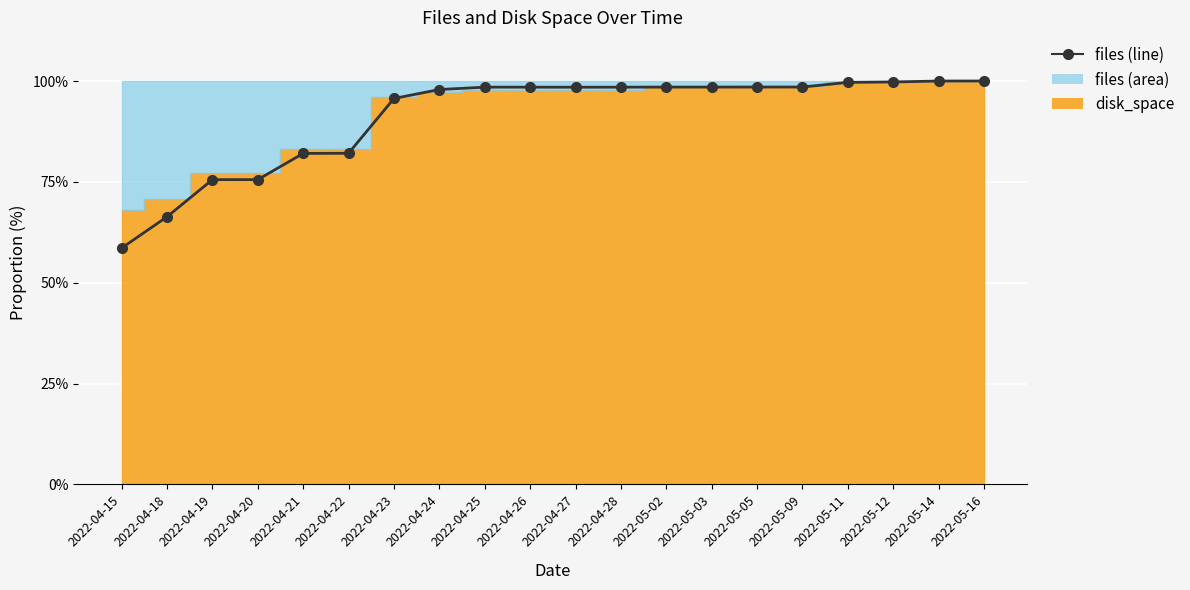

Reading left to right, extract all data points from this chart.

58.6	66.3	75.5	75.6	82.1	82.1	95.7	97.9	98.5	98.5	98.5	98.5	98.5	98.5	98.5	98.5	99.7	99.8	100.0	100.0